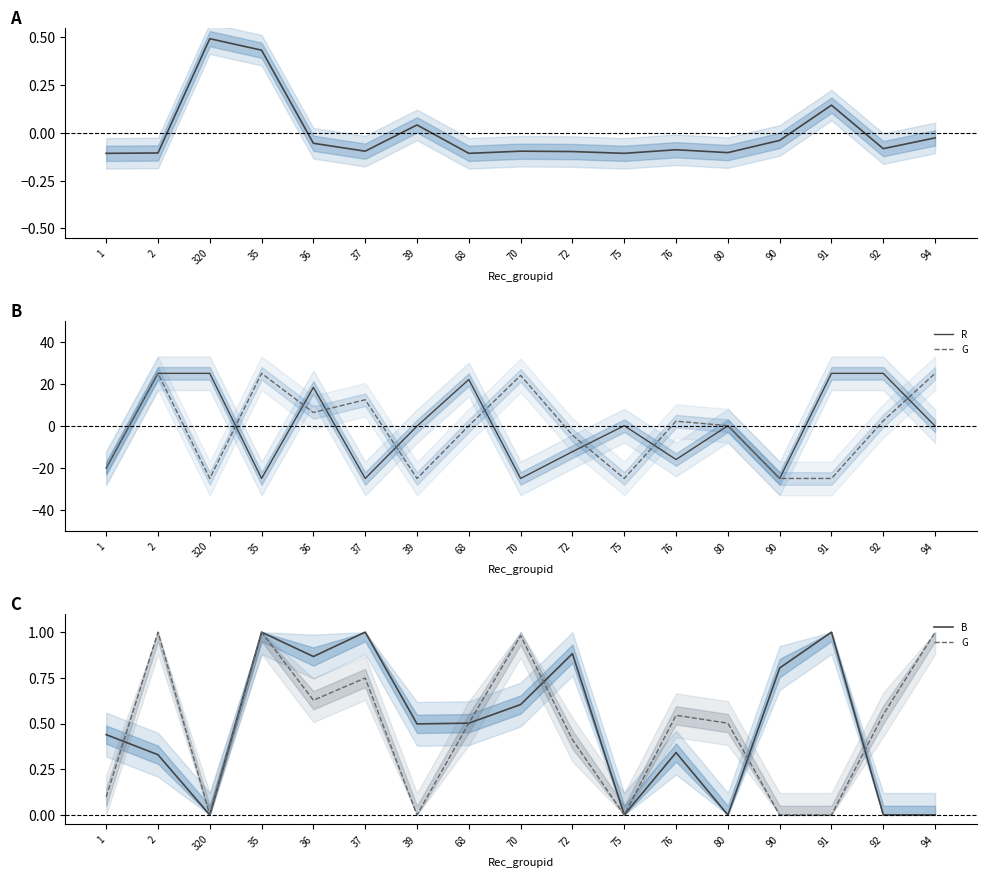

Which series has the largest total across all categories?

B